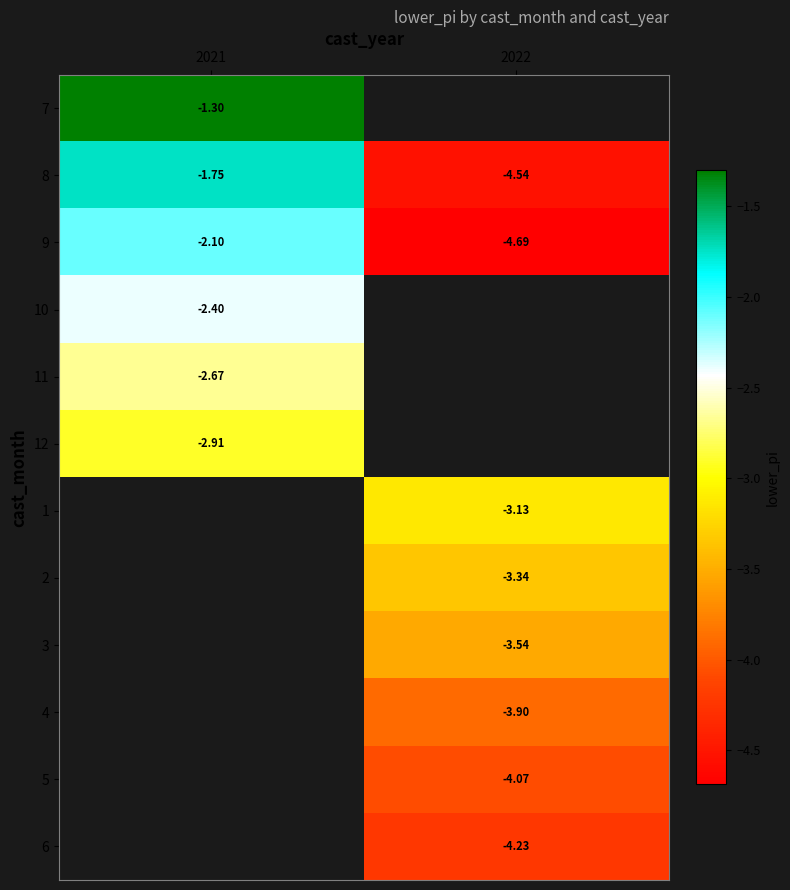

At which category does the chart reach its peak across all series?

2021